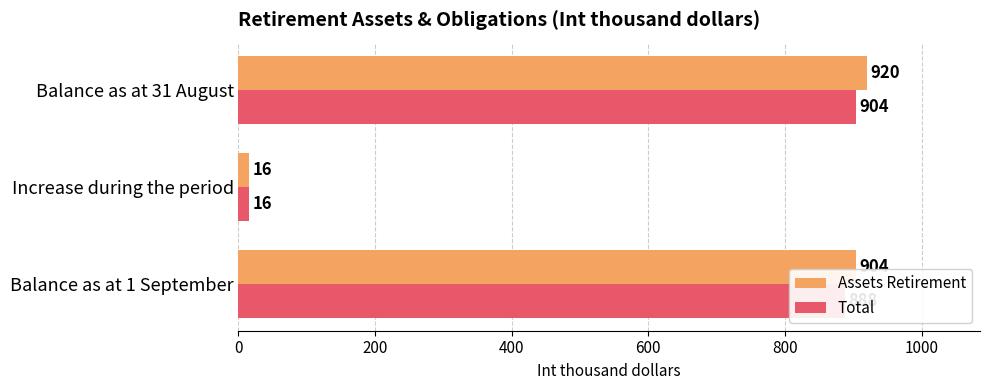

At which label is Assets Retirement closest to 468?

Balance as at 1 September